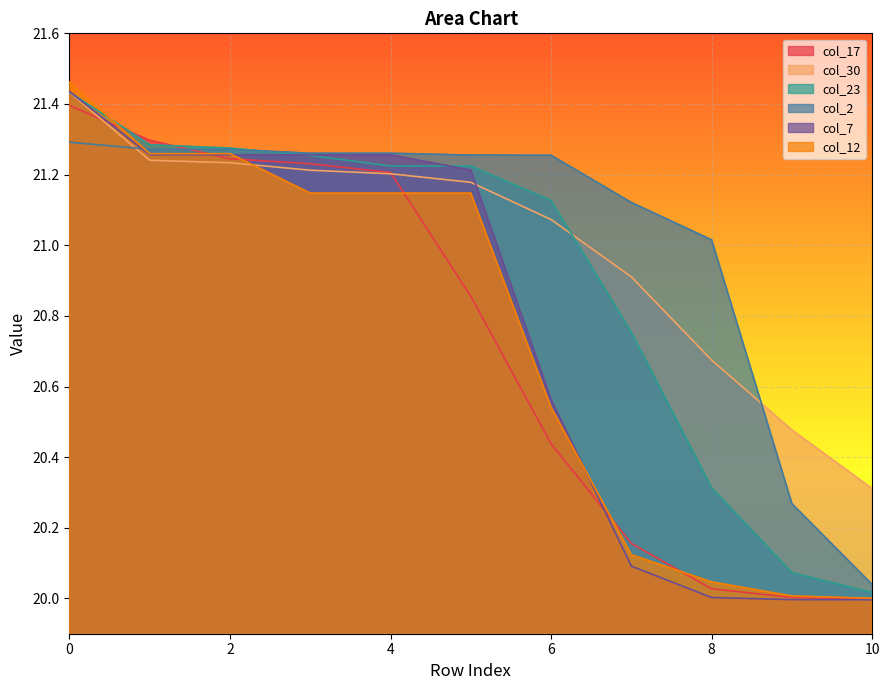

Reading right to left, extract all data points from this chart.

col_17: 10=20.0	9=20.0	8=20.0	7=20.2	6=20.4	5=20.9	4=21.2	3=21.2	2=21.2	1=21.3	0=21.4
col_30: 10=20.3	9=20.5	8=20.7	7=20.9	6=21.1	5=21.2	4=21.2	3=21.2	2=21.2	1=21.2	0=21.4
col_23: 10=20.0	9=20.1	8=20.3	7=20.8	6=21.1	5=21.2	4=21.2	3=21.3	2=21.3	1=21.3	0=21.4
col_2: 10=20.0	9=20.3	8=21.0	7=21.1	6=21.3	5=21.3	4=21.3	3=21.3	2=21.3	1=21.3	0=21.3
col_7: 10=20.0	9=20.0	8=20.0	7=20.1	6=20.6	5=21.2	4=21.3	3=21.3	2=21.3	1=21.3	0=21.4
col_12: 10=20.0	9=20.0	8=20.0	7=20.1	6=20.5	5=21.1	4=21.1	3=21.1	2=21.3	1=21.3	0=21.5